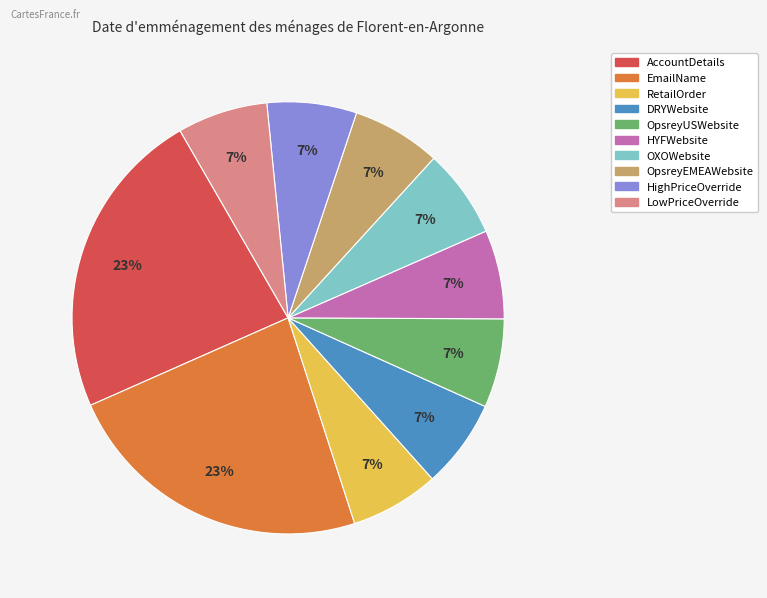

How many segments does this pie chart have?

10